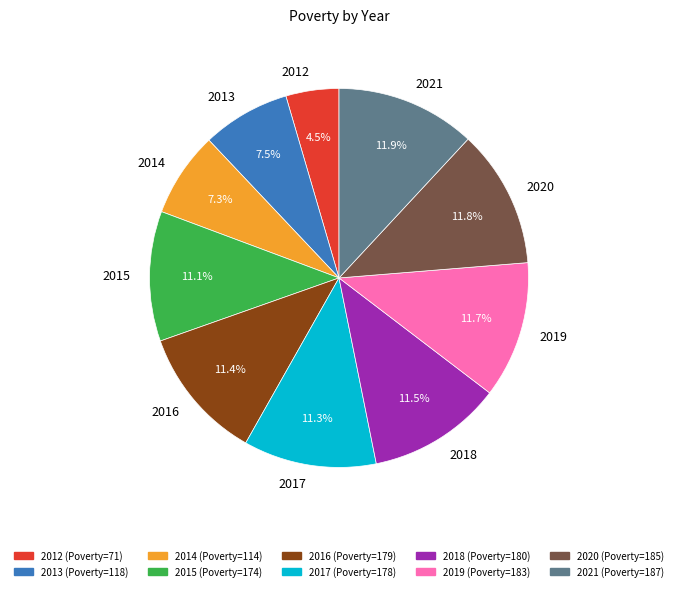

Between 2012 and 2017, which is larger?

2017